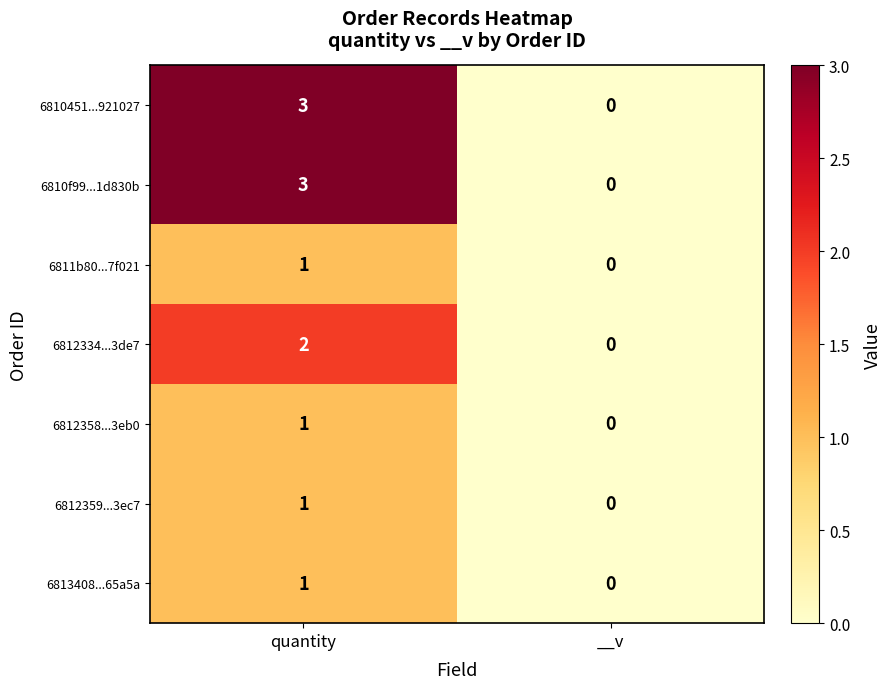

The 6812334...3de7 series shows 0 at __v. True or false?

True